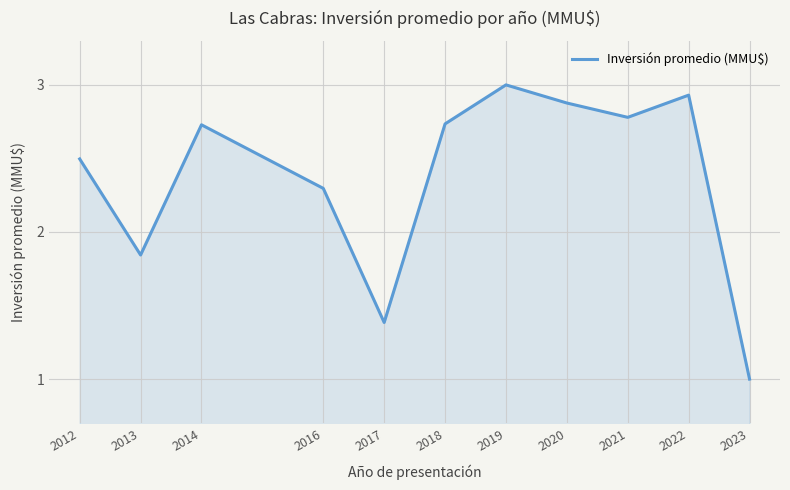

What is the ratio of the value at 2014 to the value at 2022?

0.9